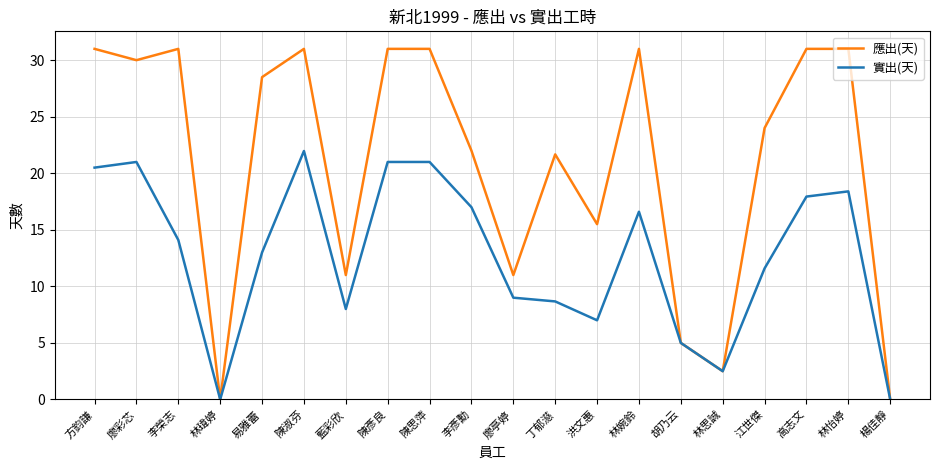

Reading left to right, list all the values displayed in this chart.

應出(天): 方鈞謙=31.0	廖彩芯=30.0	李榮志=31.0	林瑋婷=0.0	易雅蕾=28.5	陳淑芬=31.0	藍彩欣=11.0	陳彥良=31.0	陳思萍=31.0	李彥勳=22.0	廖亭婷=11.0	丁郁濨=21.7	洪文惠=15.5	林婉鈴=31.0	胡乃云=5.0	林思誠=2.5	江世傑=24.0	高志文=31.0	林怡婷=31.0	楊佳靜=0.0
實出(天): 方鈞謙=20.5	廖彩芯=21.0	李榮志=14.1	林瑋婷=0.0	易雅蕾=13.0	陳淑芬=22.0	藍彩欣=8.0	陳彥良=21.0	陳思萍=21.0	李彥勳=17.0	廖亭婷=9.0	丁郁濨=8.7	洪文惠=7.0	林婉鈴=16.6	胡乃云=5.0	林思誠=2.5	江世傑=11.6	高志文=17.9	林怡婷=18.4	楊佳靜=0.0